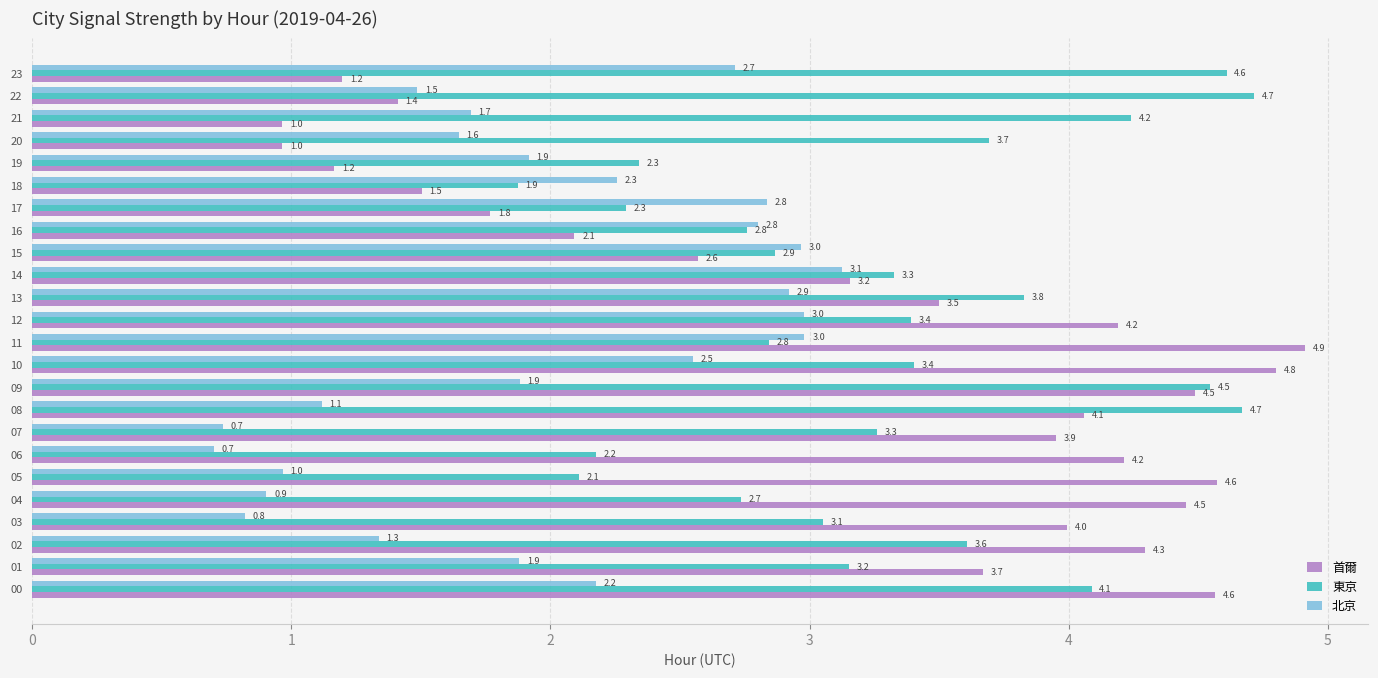

Where is 東京 nearest to the value 3?

03